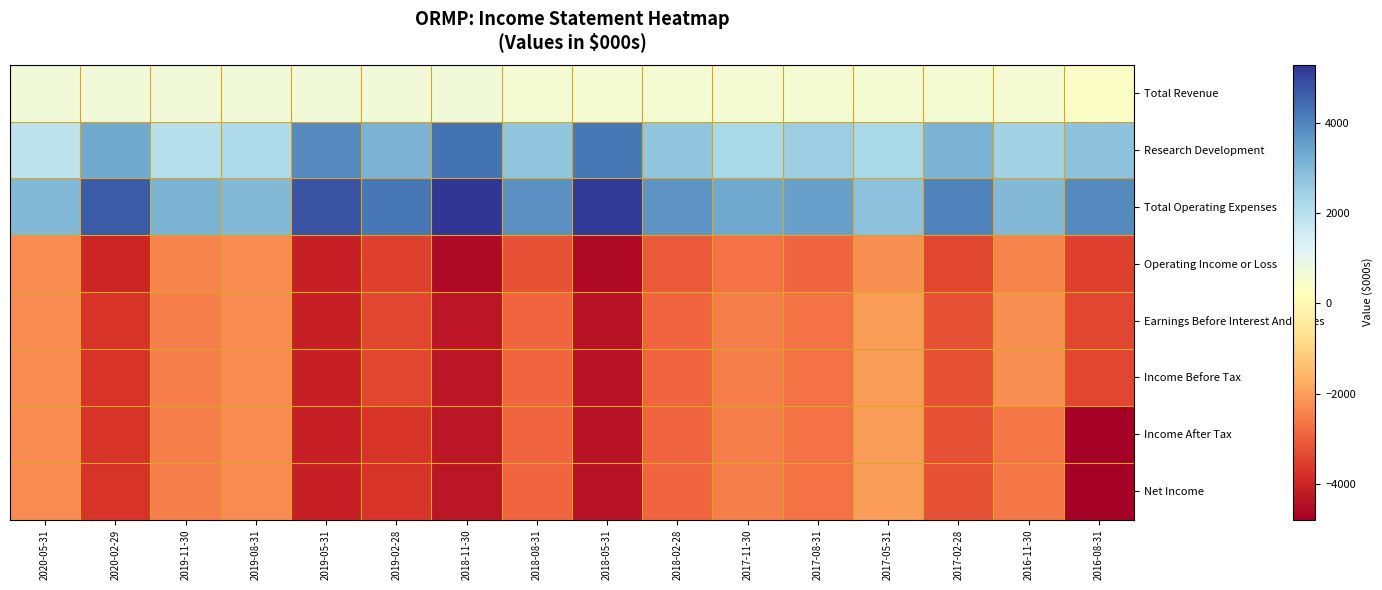

List the series in order of their peak value, highest first.

Total Operating Expenses, Research Development, Total Revenue, Earnings Before Interest And Taxes, Income Before Tax, Income After Tax, Net Income, Operating Income or Loss